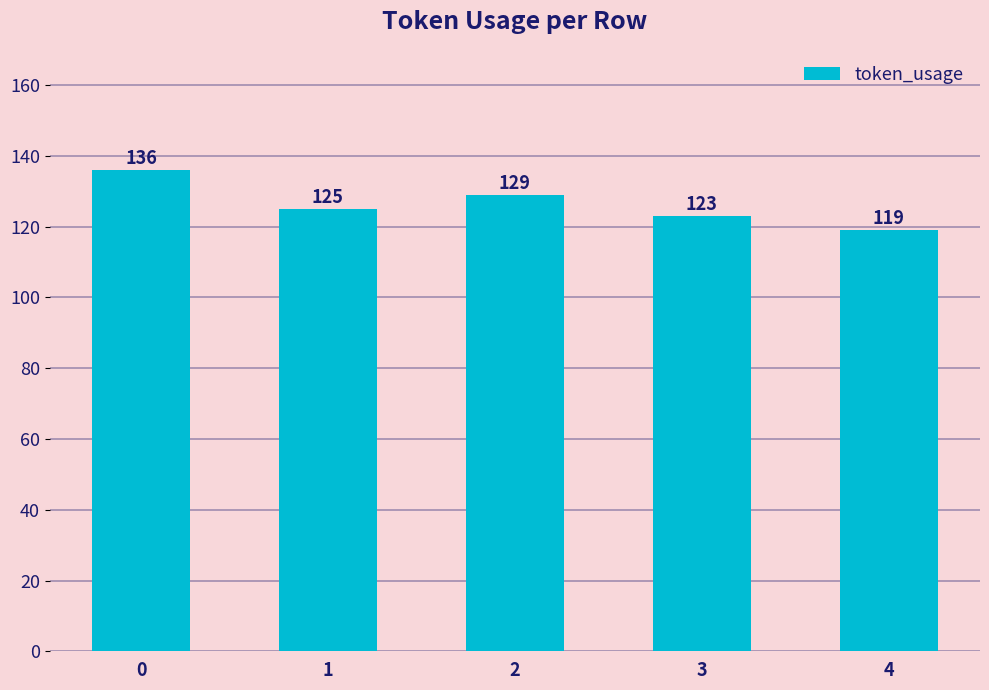

What is the minimum value shown in the chart?

119